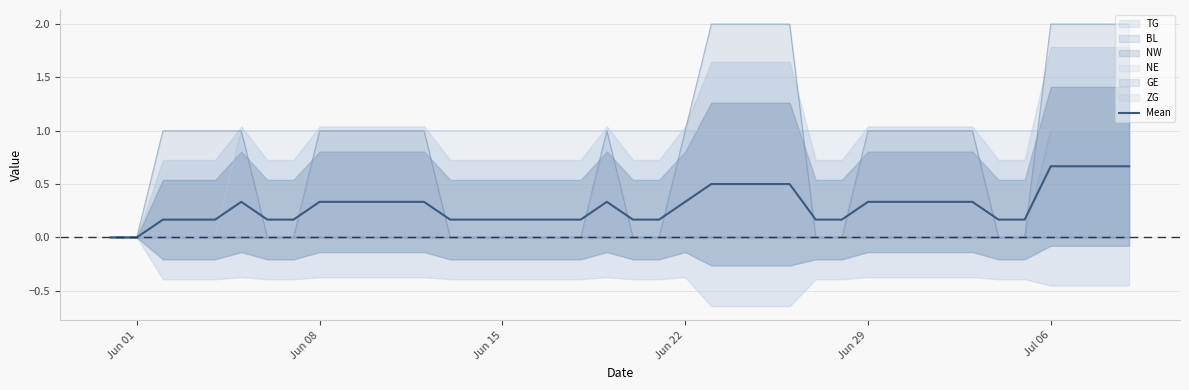

Reading left to right, extract all data points from this chart.

0.0	0.0	0.2	0.2	0.2	0.3	0.2	0.2	0.3	0.3	0.3	0.3	0.3	0.2	0.2	0.2	0.2	0.2	0.2	0.3	0.2	0.2	0.3	0.5	0.5	0.5	0.5	0.2	0.2	0.3	0.3	0.3	0.3	0.3	0.2	0.2	0.7	0.7	0.7	0.7